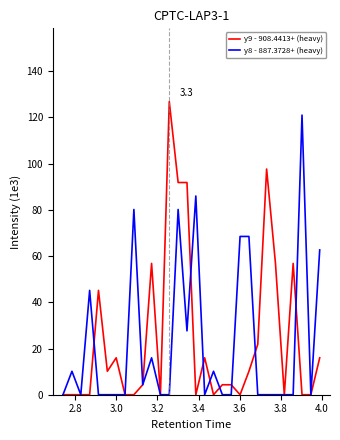

What is the highest value of the y8 - 887.3728+ (heavy) series?

121.0